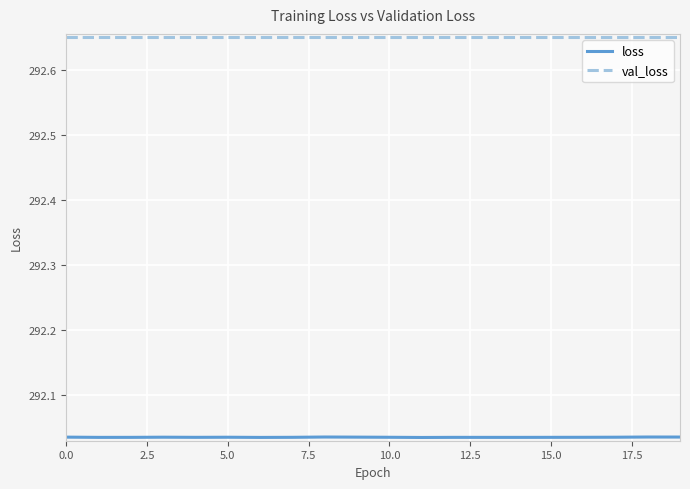

Does the chart have visible grid lines?

Yes